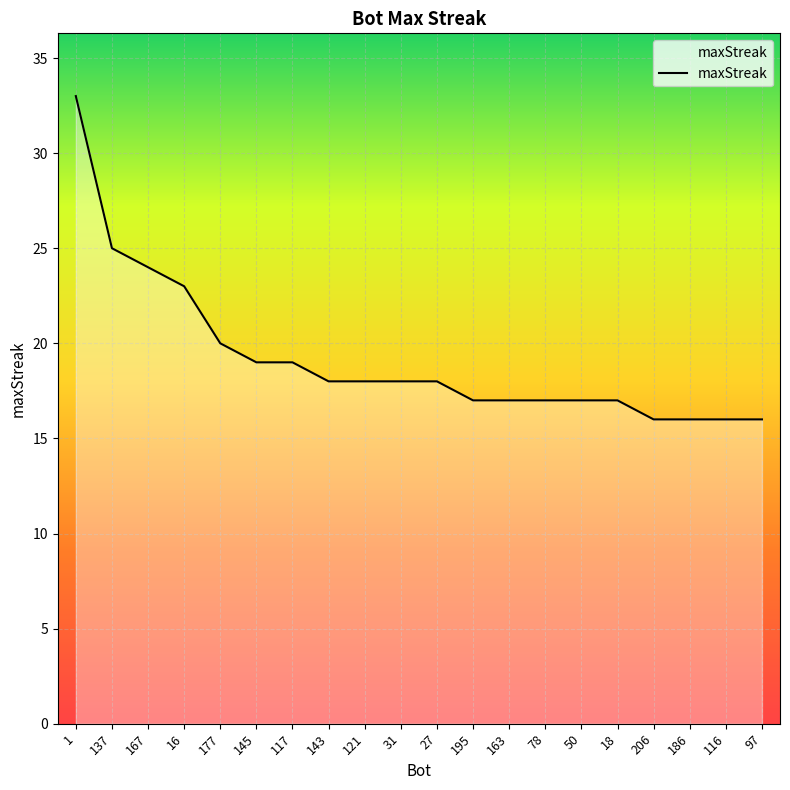

What position from the right is 1?

20